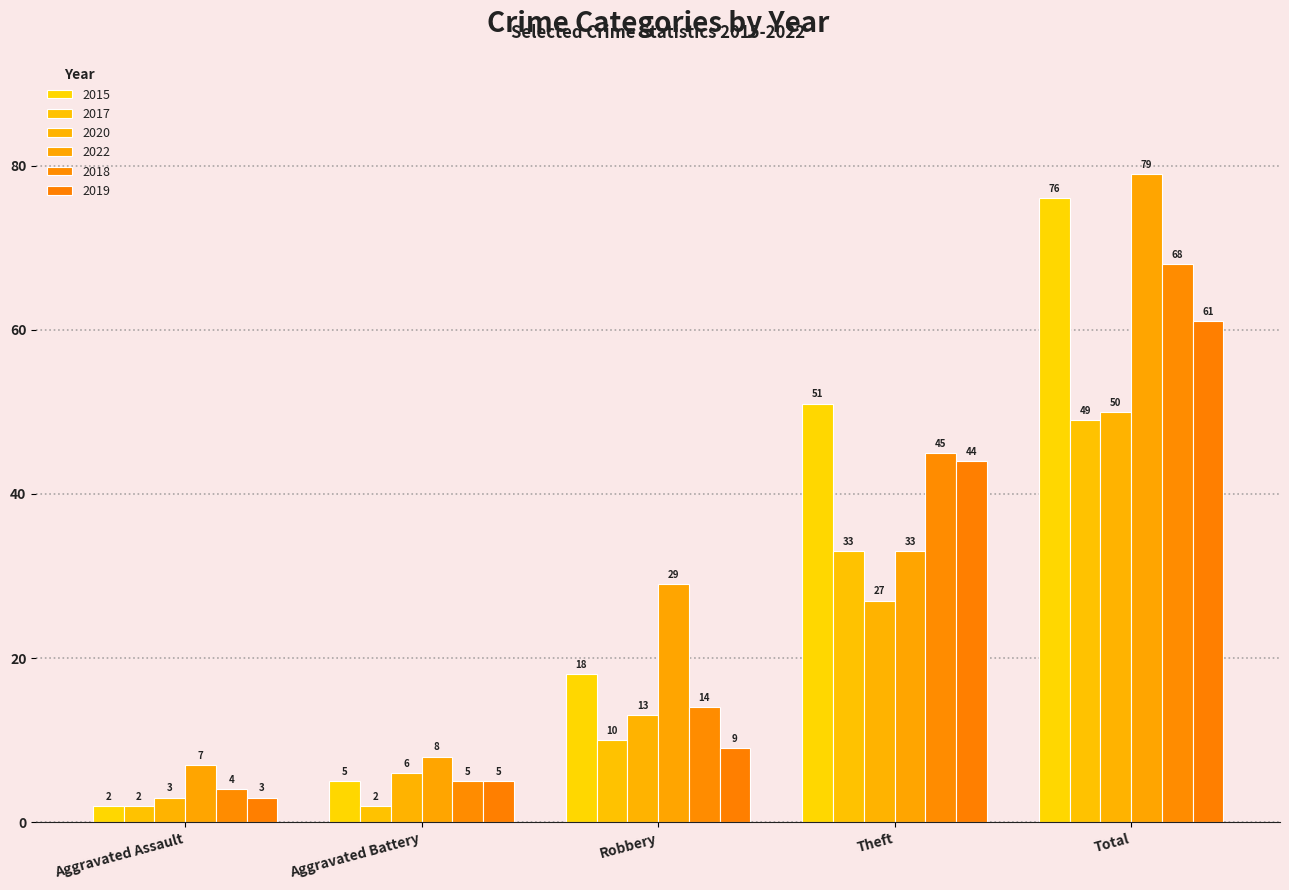

Which series has the largest range (max minus min)?

2015